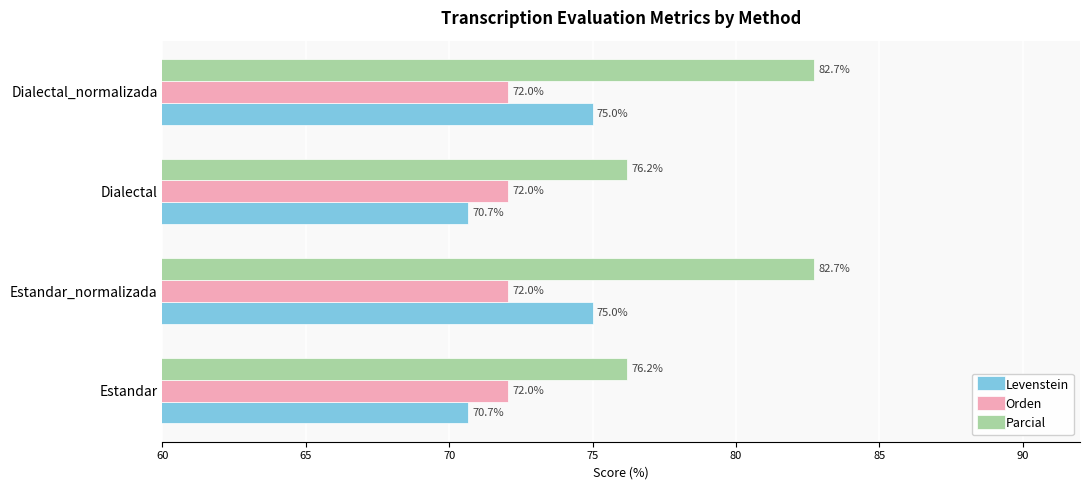

Rank the series by their maximum value, from highest to lowest.

Parcial, Levenstein, Orden